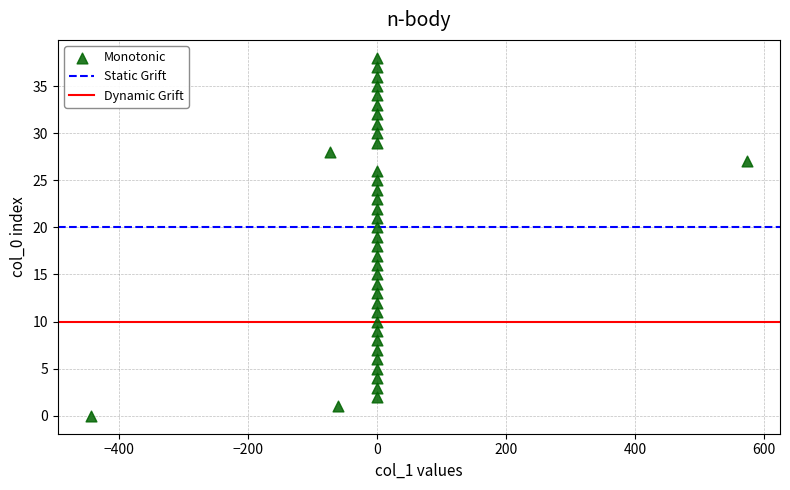

What is the range of Y values (max minus min)?

38